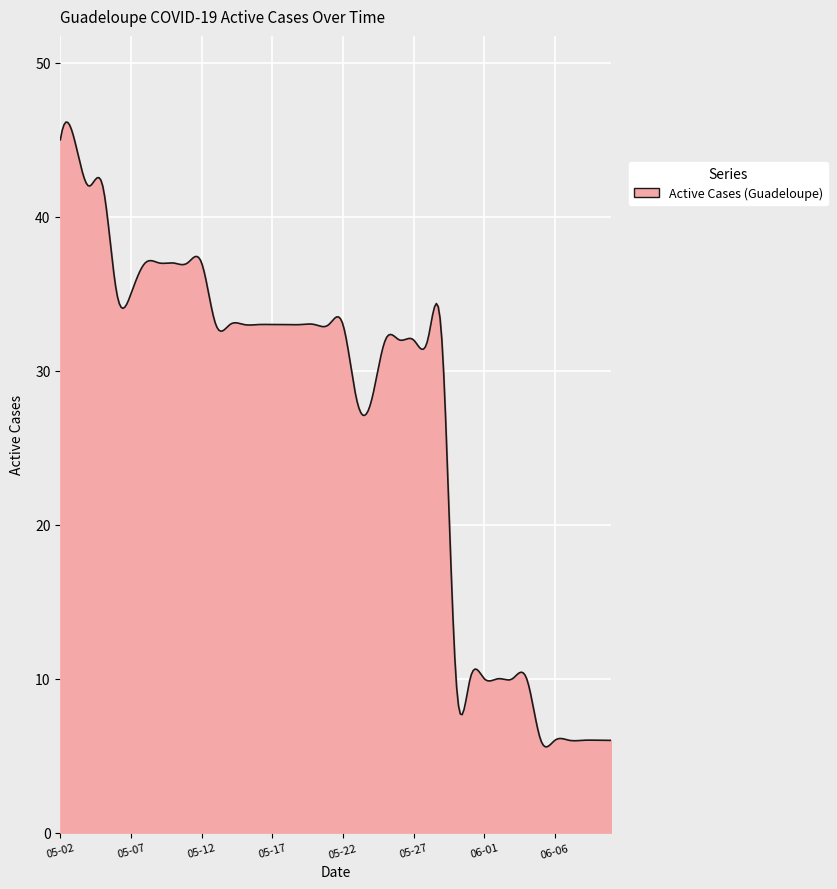

What is the smallest value displayed?

5.6